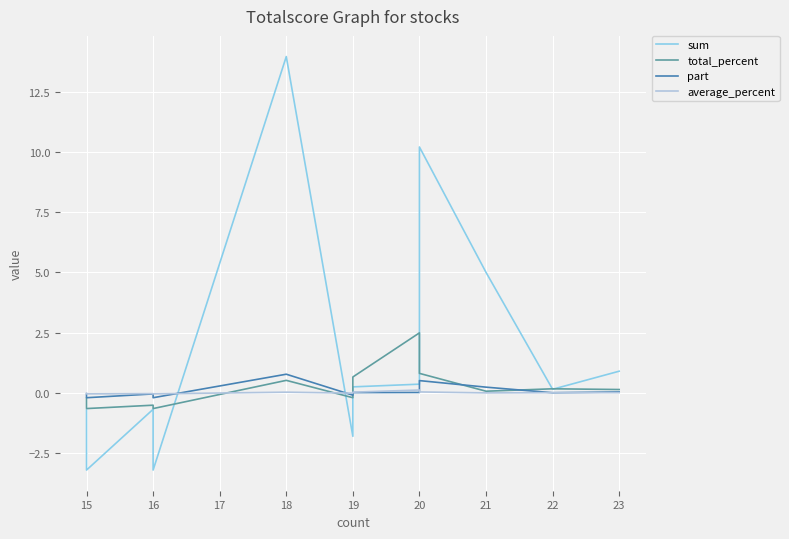

Which series has the largest range (max minus min)?

sum